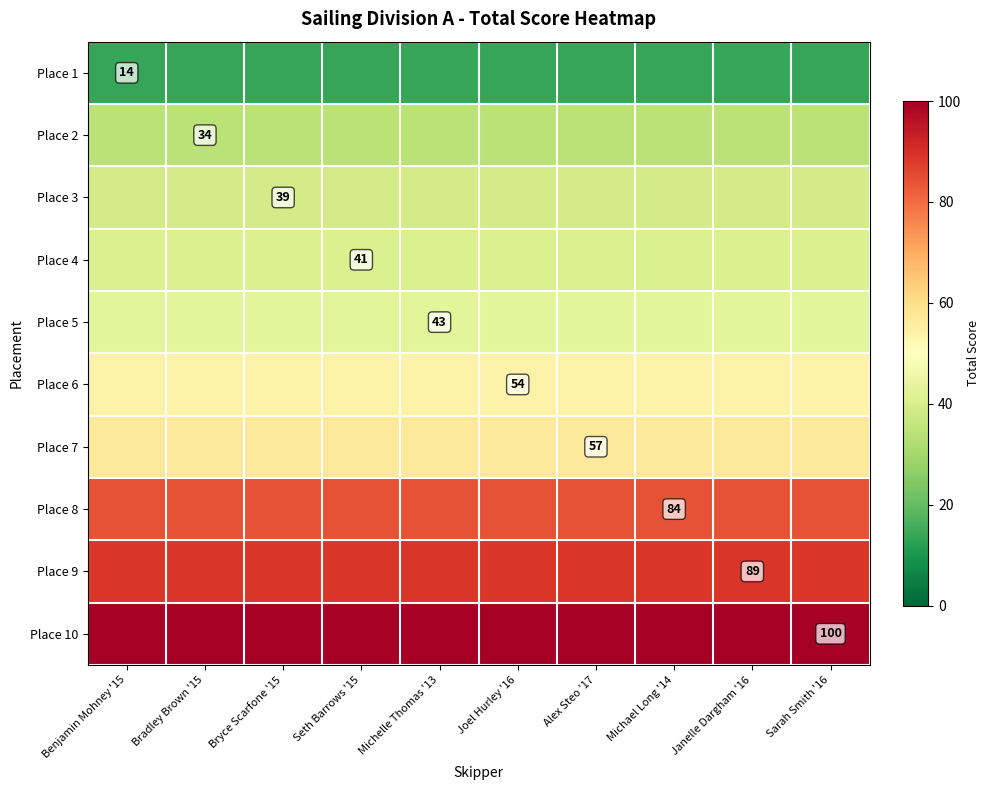

At which category does the chart reach its minimum across all series?

Benjamin Mohney '15